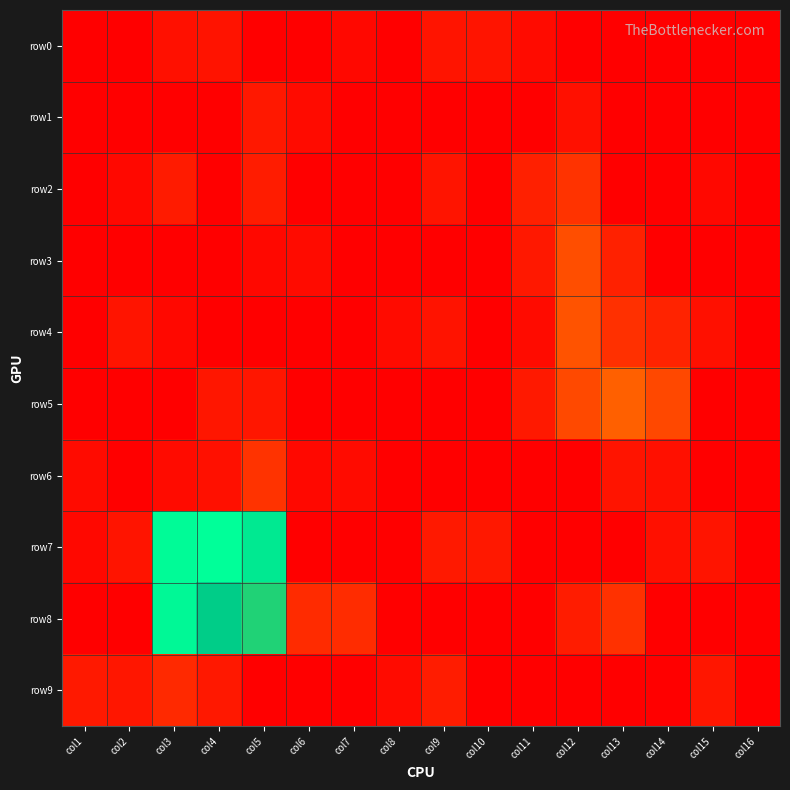

Reading right to left, extract all data points from this chart.

row0: col16=0.0	col15=0.0	col14=0.0	col13=0.0	col12=0.0	col11=1.4	col10=2.6	col9=2.6	col8=0.0	col7=1.0	col6=0.0	col5=0.0	col4=2.4	col3=2.0	col2=0.0	col1=0.0
row1: col16=0.0	col15=0.0	col14=0.0	col13=0.0	col12=2.0	col11=0.0	col10=0.0	col9=0.0	col8=0.0	col7=0.0	col6=1.4	col5=3.2	col4=0.0	col3=0.0	col2=0.0	col1=0.0
row2: col16=0.0	col15=1.0	col14=0.0	col13=0.0	col12=6.6	col11=4.0	col10=0.0	col9=2.6	col8=0.0	col7=0.0	col6=0.0	col5=3.7	col4=0.0	col3=3.5	col2=1.0	col1=0.0
row3: col16=0.0	col15=0.0	col14=0.0	col13=4.2	col12=9.9	col11=3.0	col10=0.0	col9=0.0	col8=0.0	col7=0.0	col6=1.4	col5=1.0	col4=0.0	col3=0.0	col2=0.0	col1=0.0
row4: col16=0.0	col15=2.0	col14=4.5	col13=6.2	col12=10.4	col11=1.4	col10=0.0	col9=2.4	col8=1.4	col7=0.0	col6=0.0	col5=0.0	col4=0.0	col3=1.0	col2=2.6	col1=0.0
row5: col16=0.0	col15=0.0	col14=9.0	col13=12.0	col12=9.2	col11=3.3	col10=0.0	col9=0.0	col8=0.0	col7=0.0	col6=0.0	col5=2.8	col4=2.8	col3=0.0	col2=0.0	col1=0.0
row6: col16=0.0	col15=0.0	col14=2.0	col13=2.6	col12=0.0	col11=0.0	col10=0.0	col9=0.0	col8=0.0	col7=1.4	col6=1.0	col5=6.4	col4=2.0	col3=1.4	col2=0.0	col1=1.4
row7: col16=0.0	col15=2.6	col14=2.0	col13=0.0	col12=0.0	col11=0.0	col10=3.0	col9=3.3	col8=0.0	col7=0.0	col6=0.0	col5=45.5	col4=51.1	col3=50.2	col2=2.6	col1=1.0
row8: col16=0.0	col15=0.0	col14=0.0	col13=6.3	col12=3.7	col11=0.0	col10=0.0	col9=0.0	col8=0.0	col7=5.7	col6=5.6	col5=36.6	col4=38.7	col3=49.3	col2=0.0	col1=0.0
row9: col16=0.0	col15=2.8	col14=0.0	col13=0.0	col12=0.0	col11=0.0	col10=0.0	col9=3.7	col8=1.4	col7=0.0	col6=0.0	col5=0.0	col4=3.2	col3=5.3	col2=2.8	col1=3.3